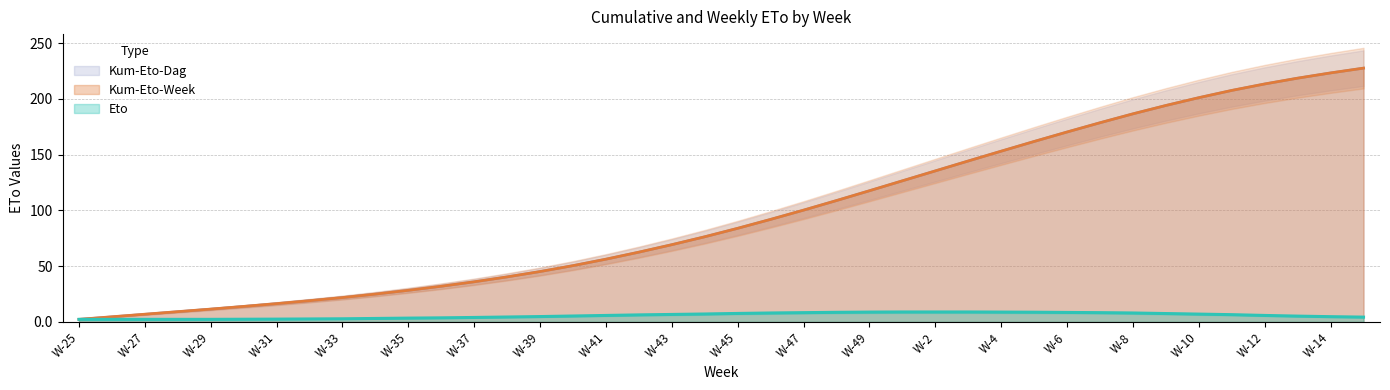

Which series has the largest range (max minus min)?

Kum-Eto-Week